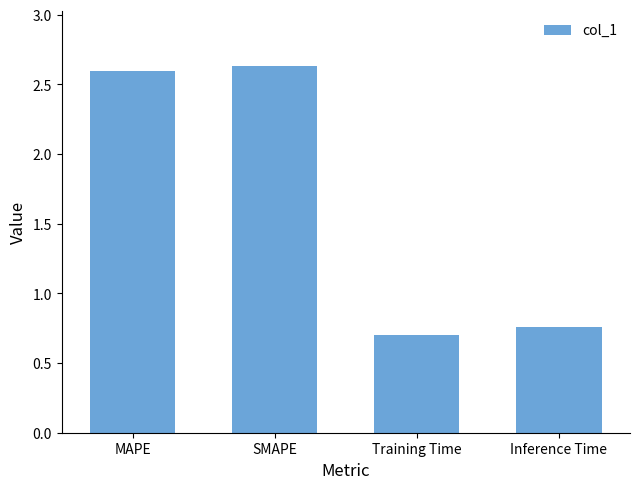

What is the minimum value shown in the chart?

0.7